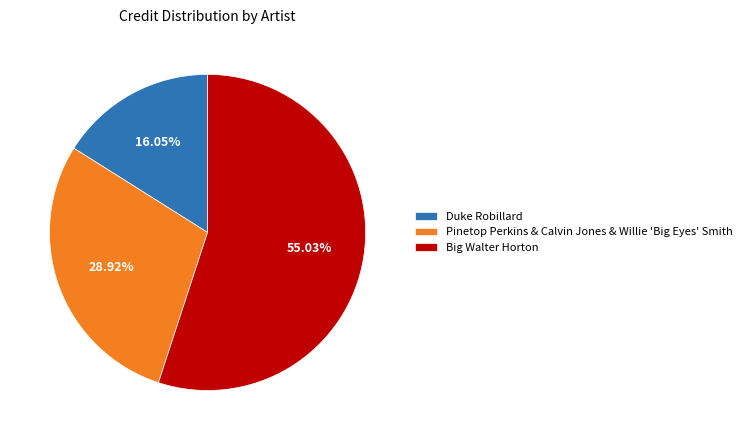

Does any single category account for the majority?

Yes